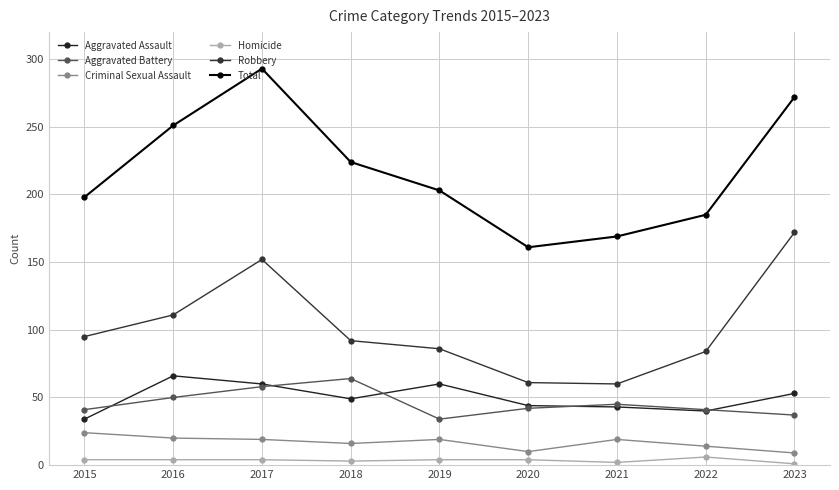

What is the average value of the Criminal Sexual Assault series?

17